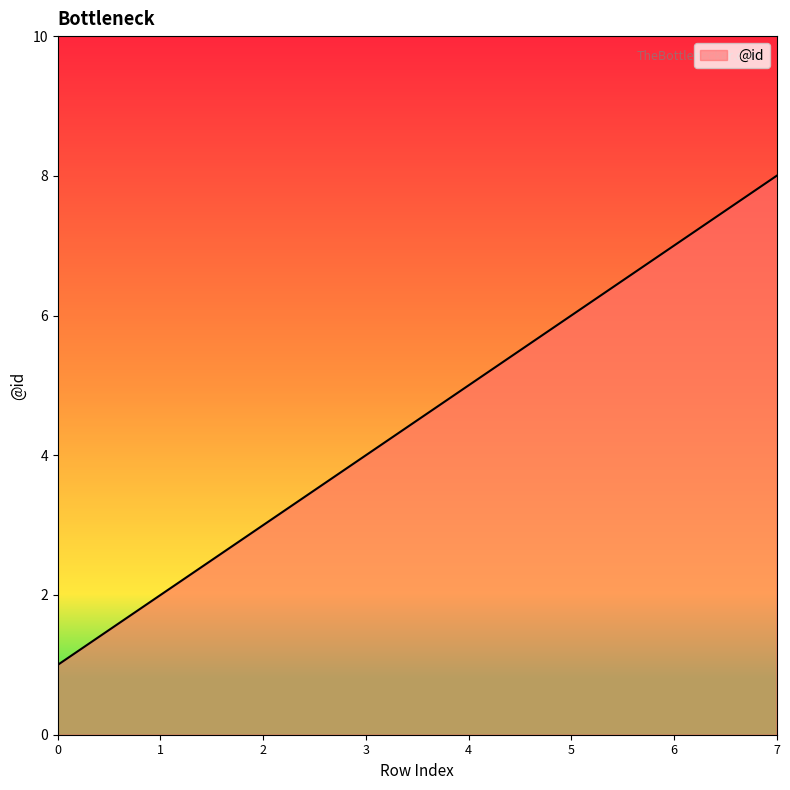

List the labels in order of value, largest first.

7, 6, 5, 4, 3, 2, 1, 0